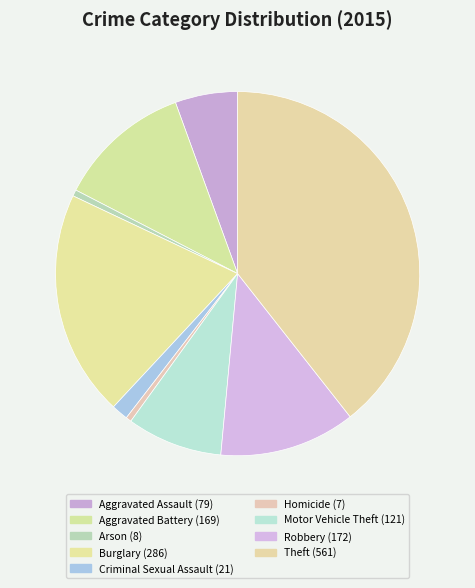

Is it true that Robbery is 1% of the pie?

False